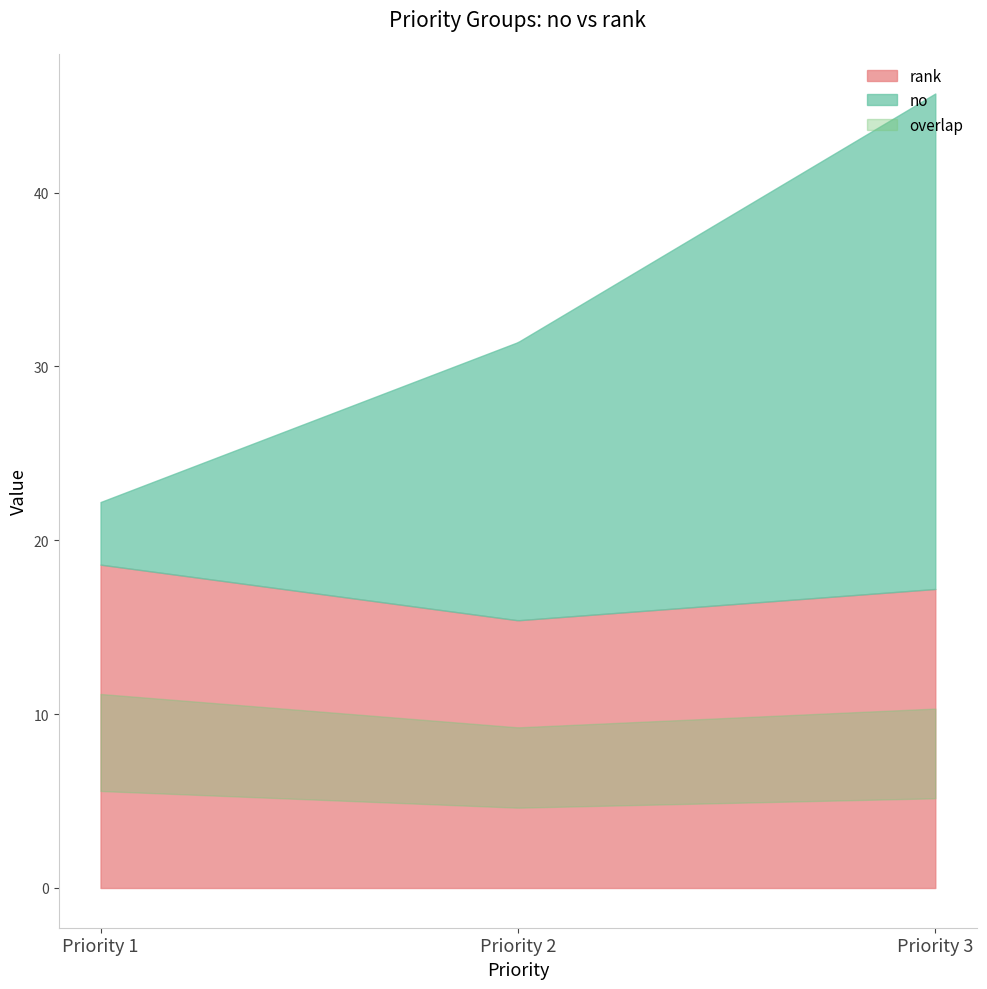

True or false: no and rank cross at least once.

True